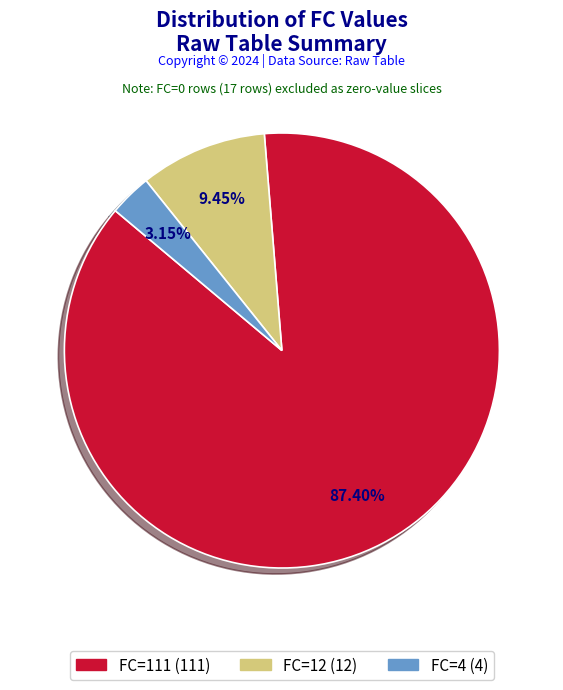

Is there a majority slice in this chart?

Yes